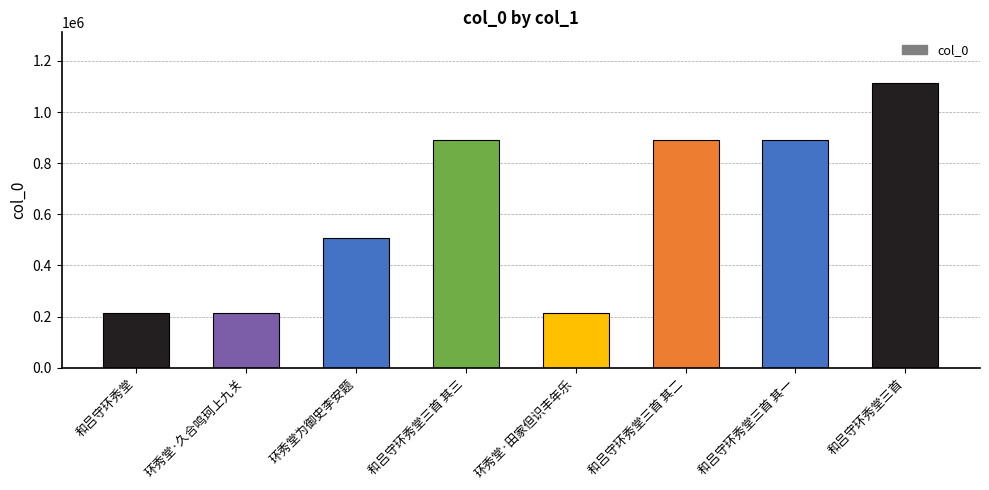

What is the label of the 7th bar from the right?

环秀堂·久合鸣珂上九关